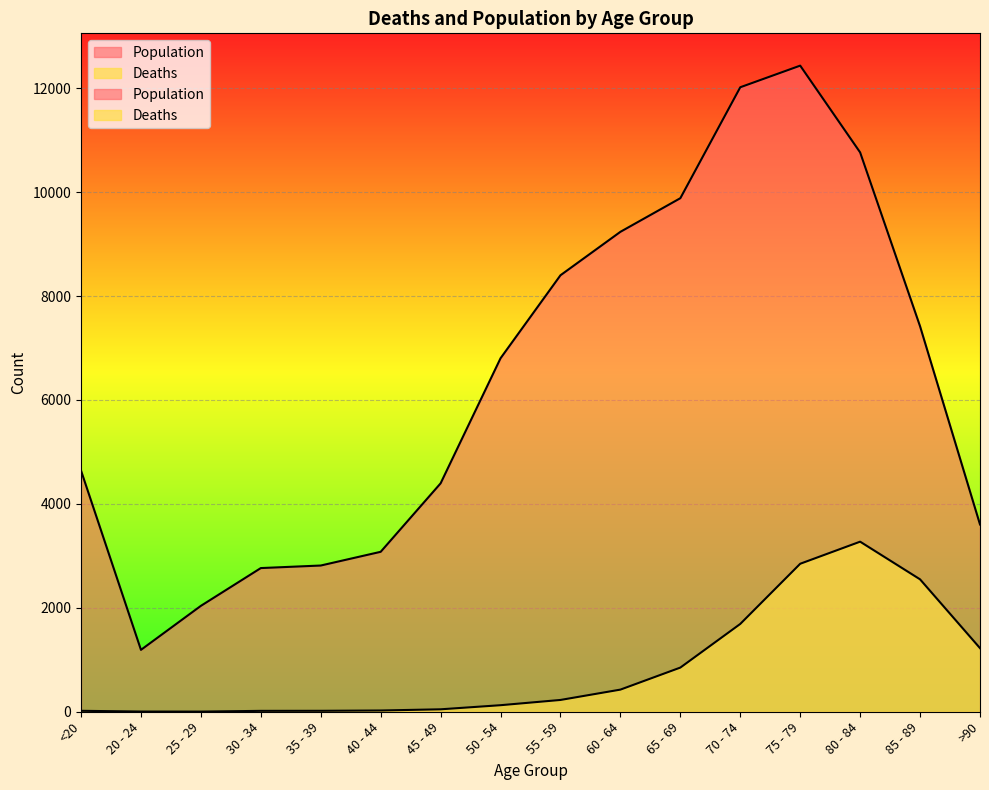

What position from the left is 55 - 59?

9